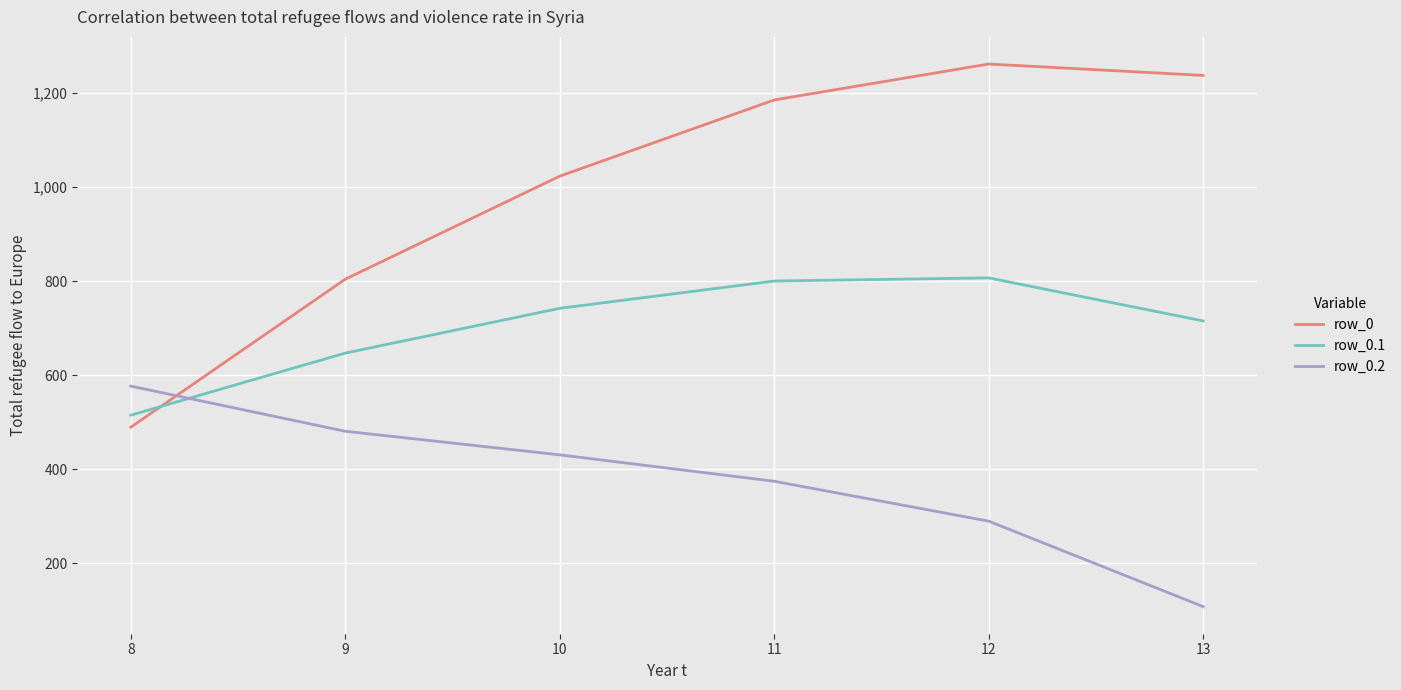

True or false: row_0.1 has more than 2 points higher than both neighbors.

False